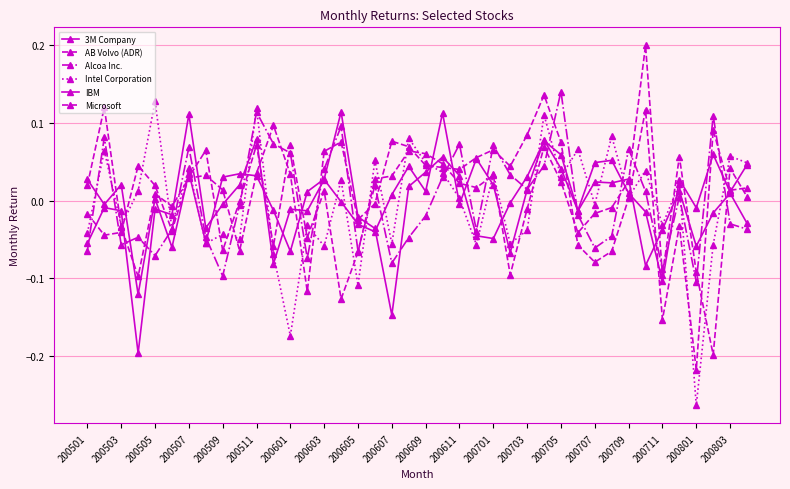

What is the difference between the maximum and minimum values in the Intel Corporation series?

0.4